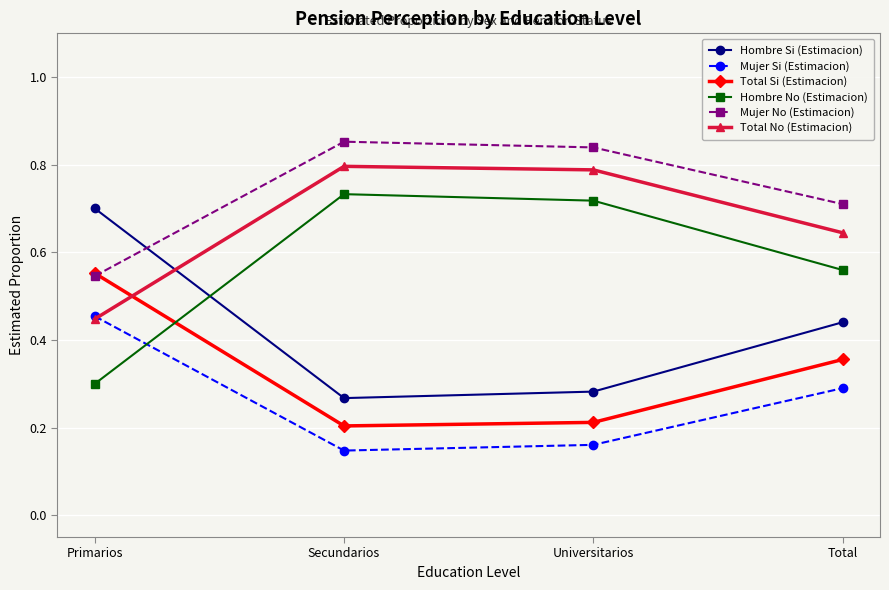

What are all the series names shown in the legend?

Hombre Si (Estimacion), Mujer Si (Estimacion), Total Si (Estimacion), Hombre No (Estimacion), Mujer No (Estimacion), Total No (Estimacion)